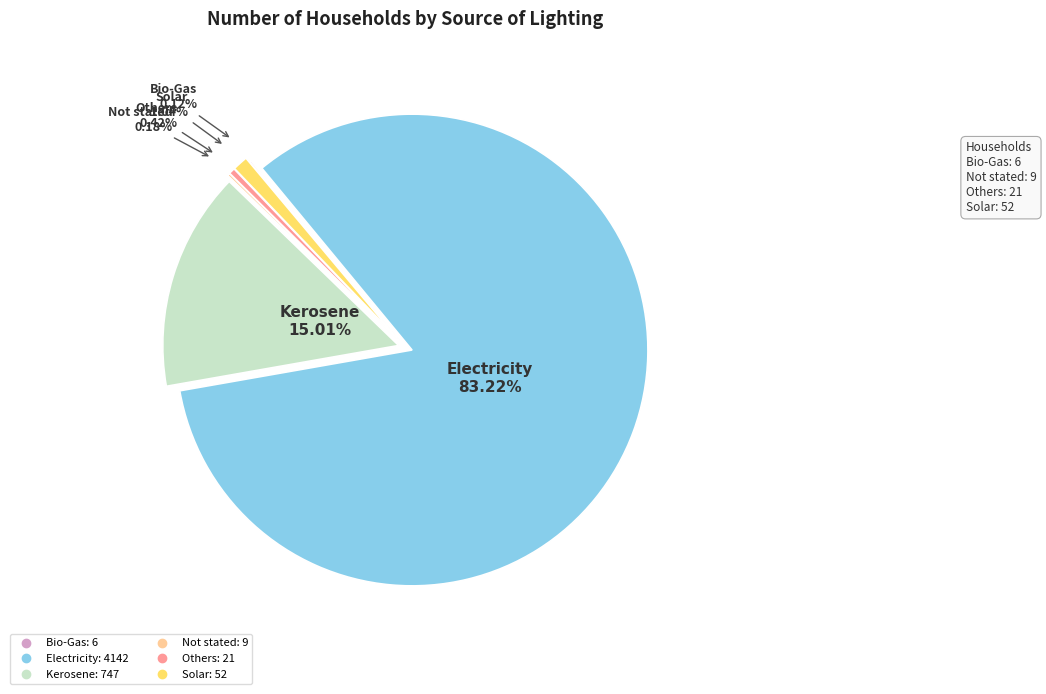

Which slice is the largest?

Electricity